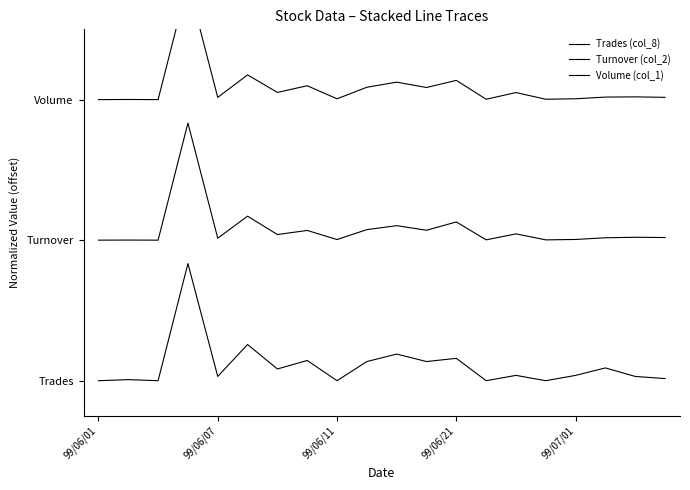

What is the value of the Trades (col_8) point at the 10th from the left?

0.2